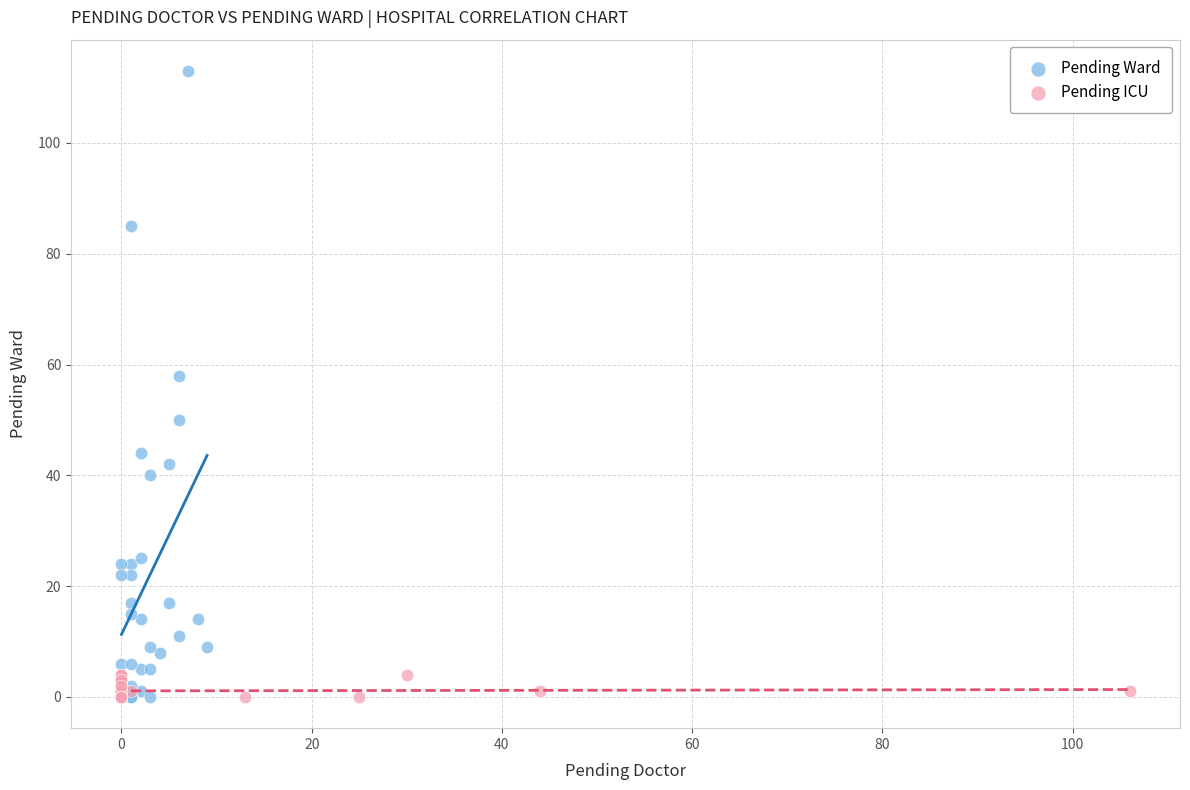

Which series has the largest Y range (max minus min)?

Pending Ward